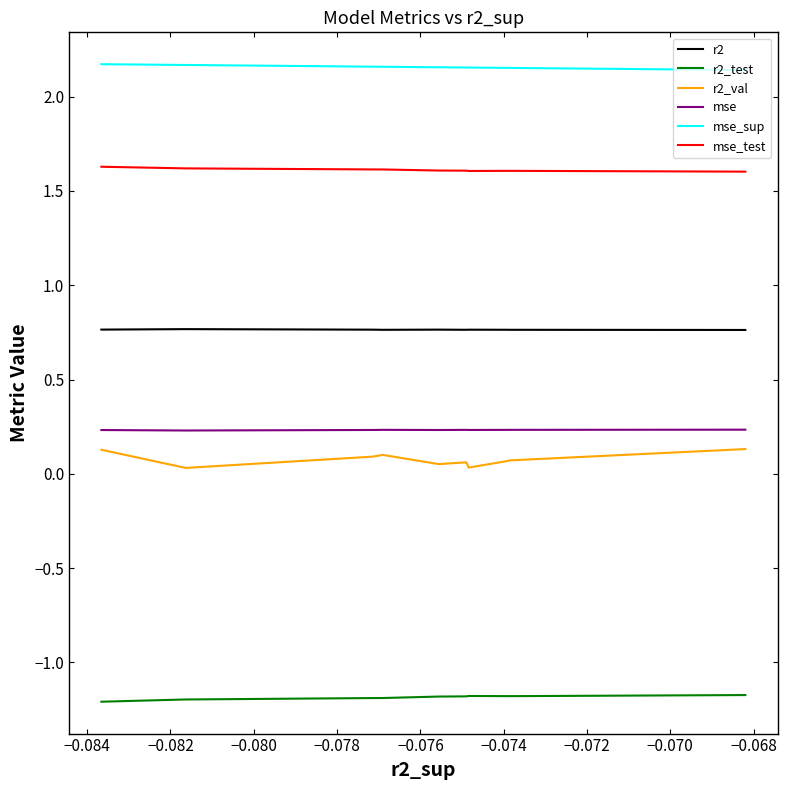

Does the chart have visible grid lines?

No